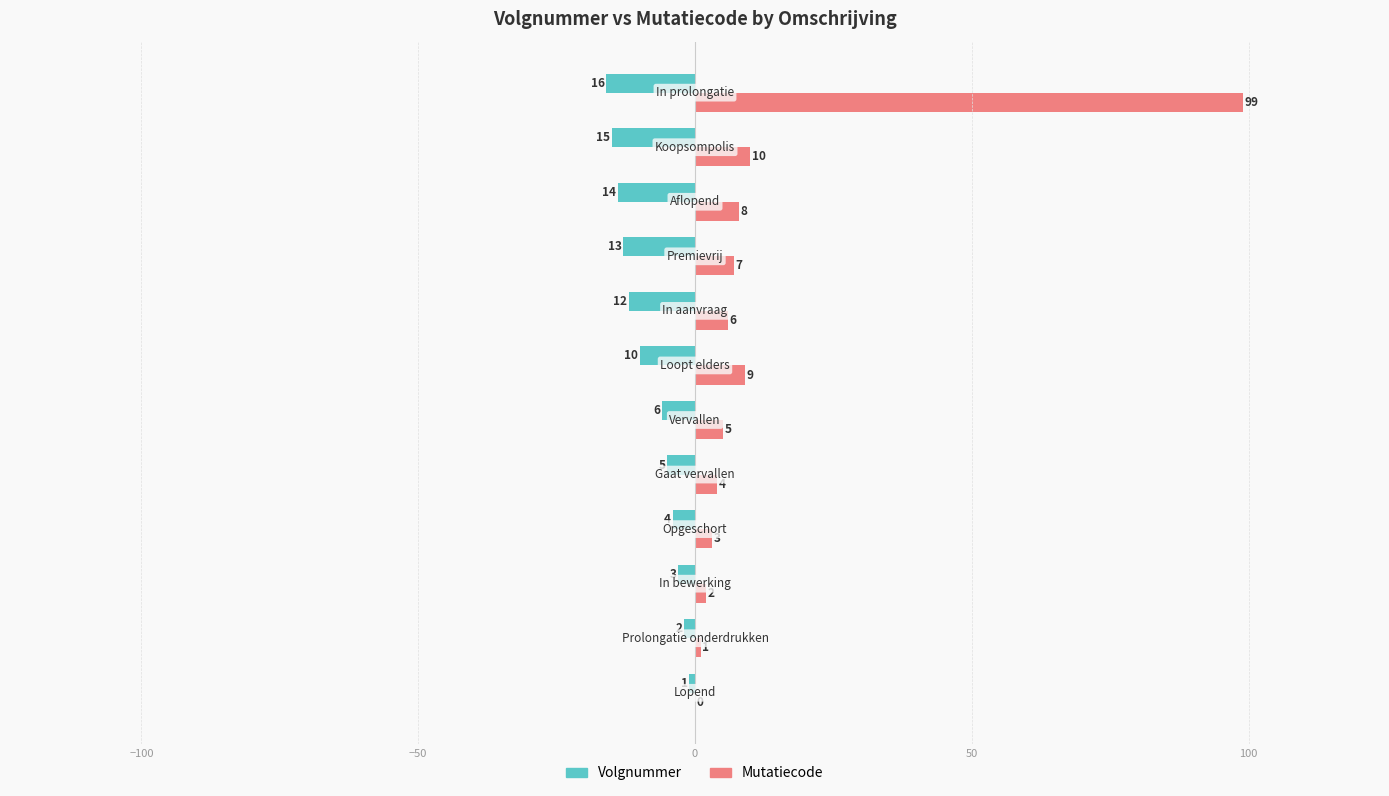

What is the highest value of the Mutatiecode series?

99